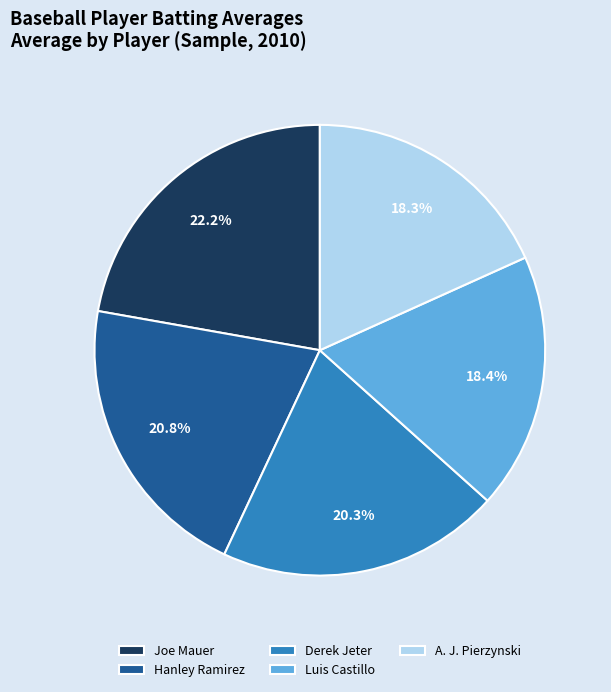

What is the largest slice in the pie chart?

Joe Mauer